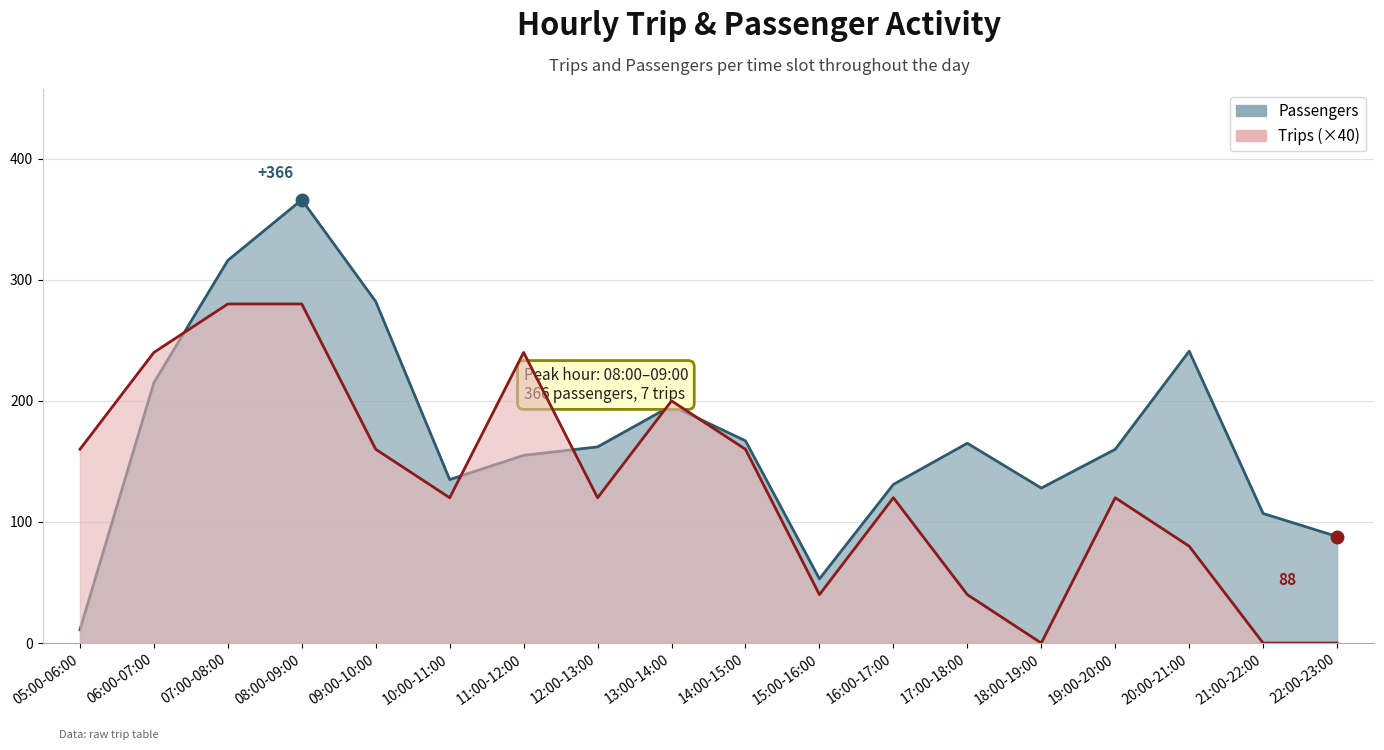

What is the value of the Trips point at the 5th from the left?

160